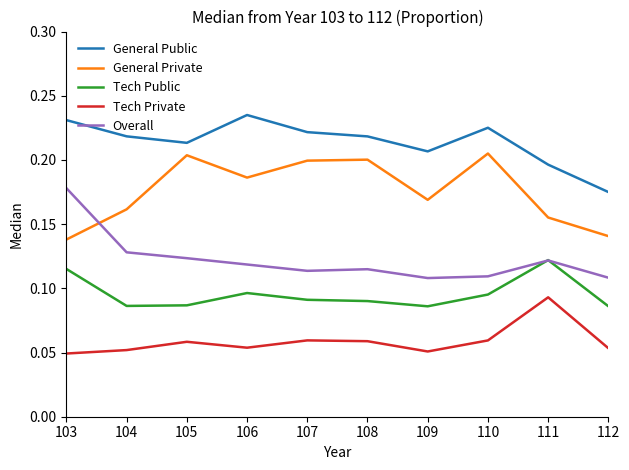

Rank the series by their maximum value, from highest to lowest.

General Public, General Private, Overall, Tech Public, Tech Private